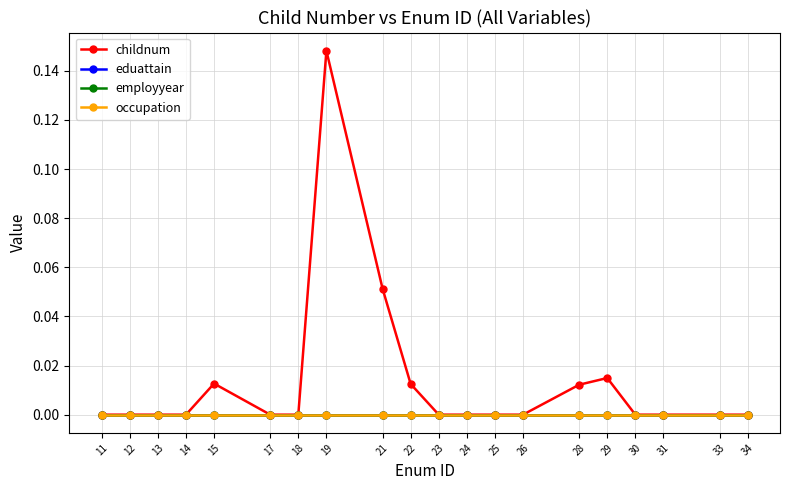

Does the chart have visible grid lines?

Yes